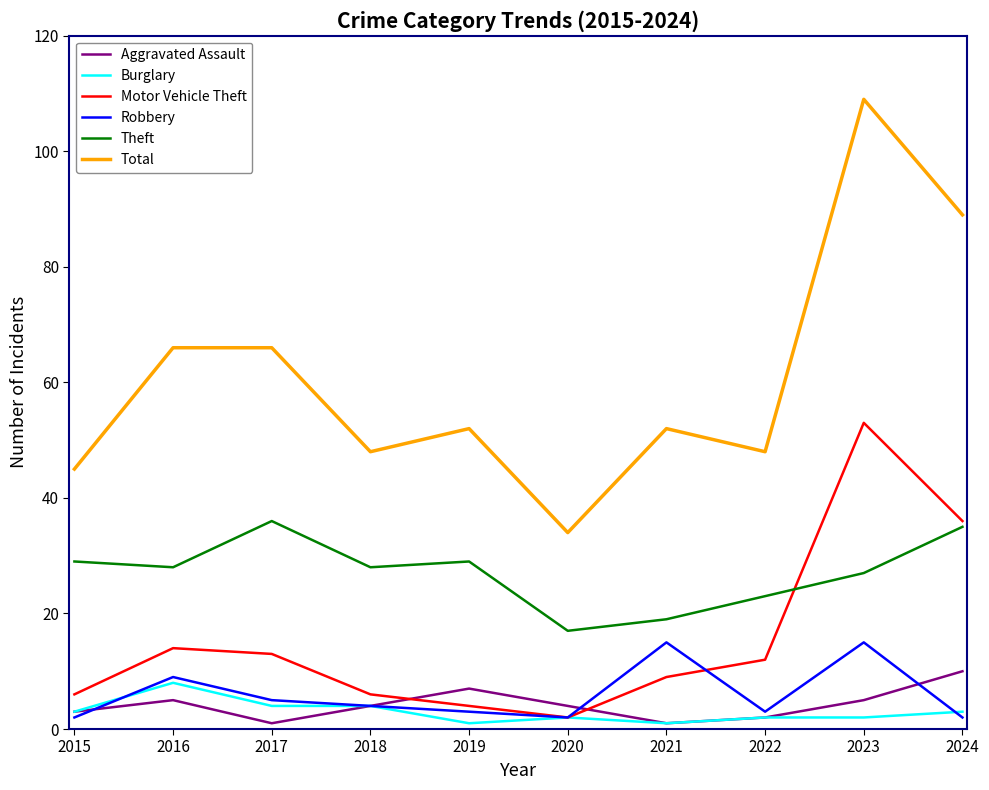

The Motor Vehicle Theft series shows 10 at 2018. True or false?

False